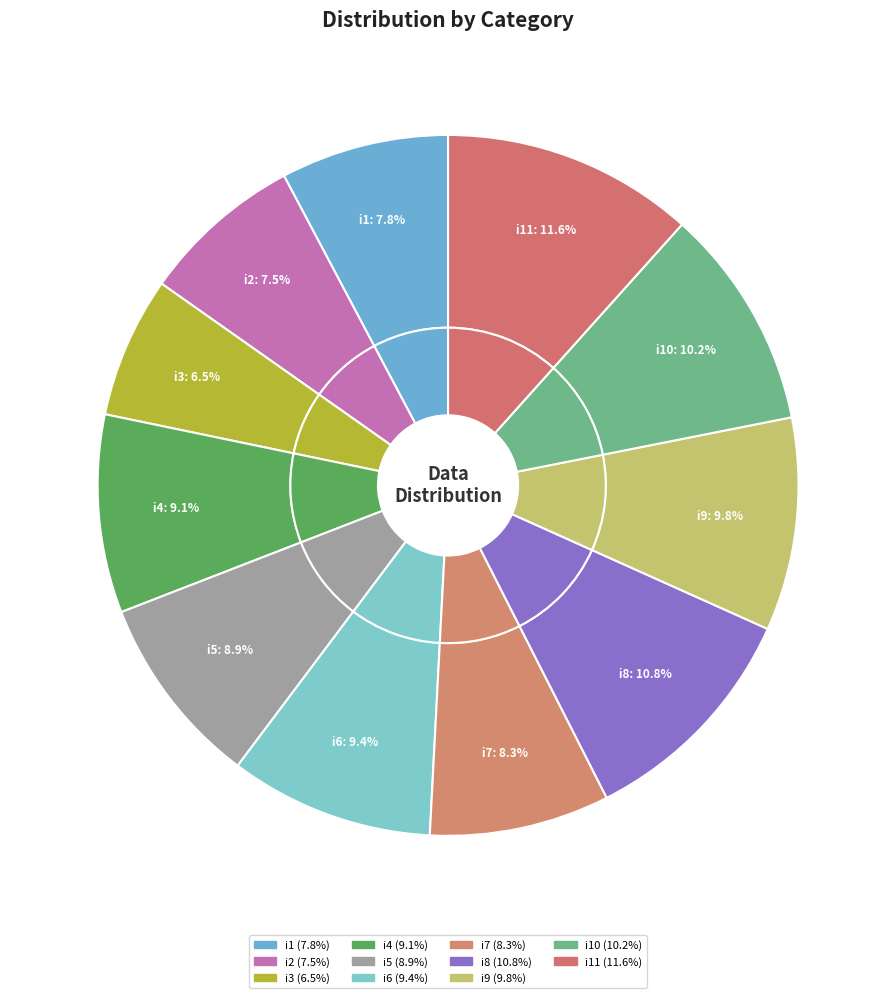

What percentage do i9 and i5 together represent?

18.7%